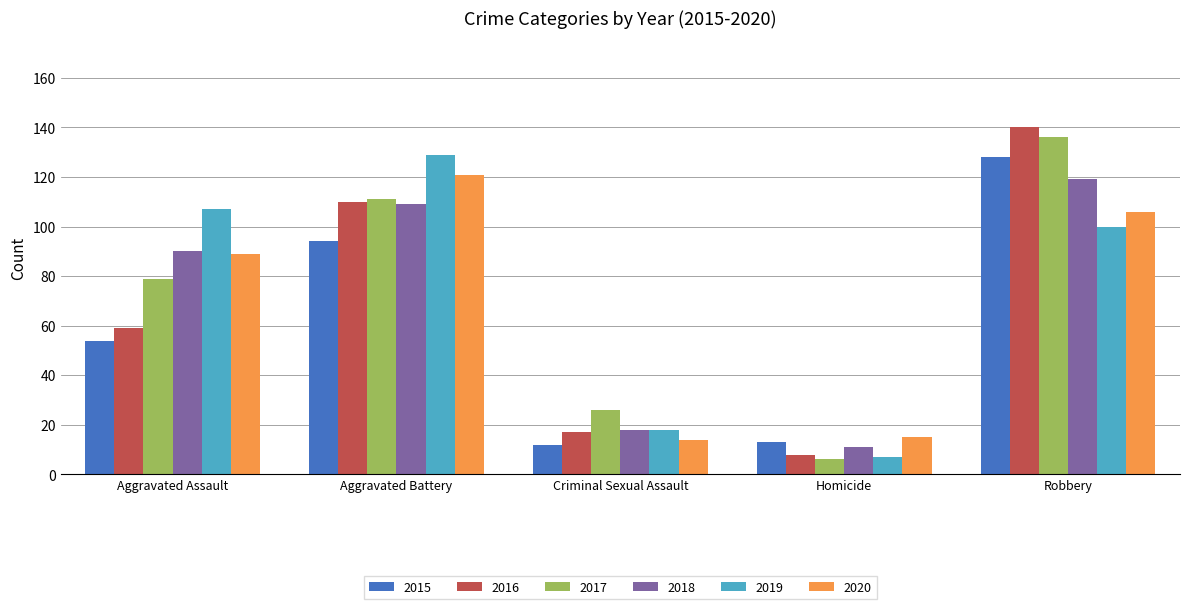

How many bars are there in each group?

6